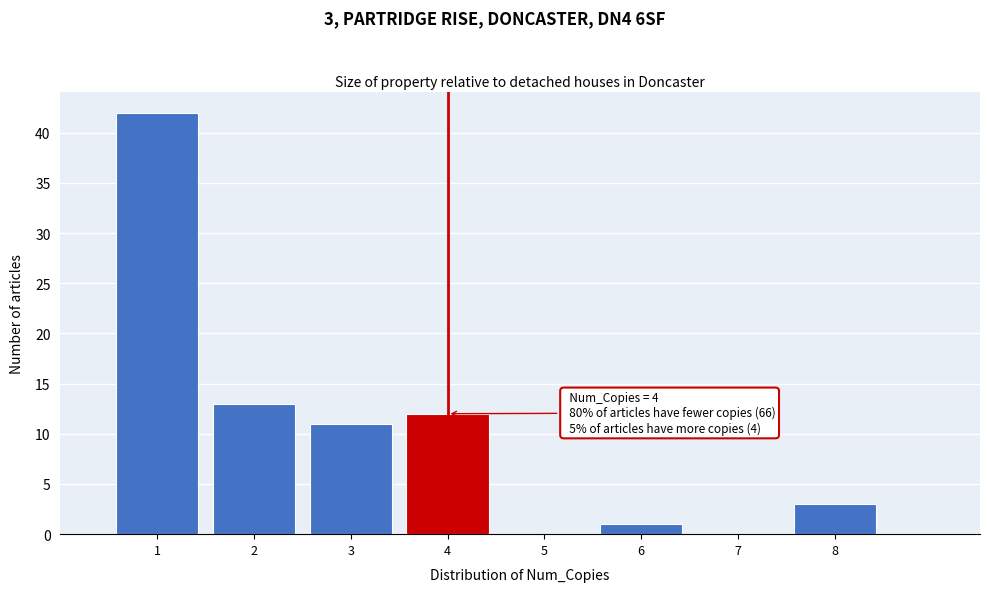

Which range on the x-axis has the tallest bar?

0.5 to 1.5